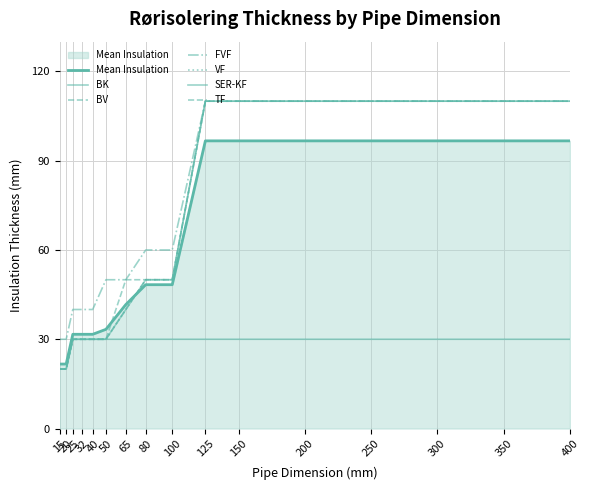

At which category is the sum across all series the highest?

125